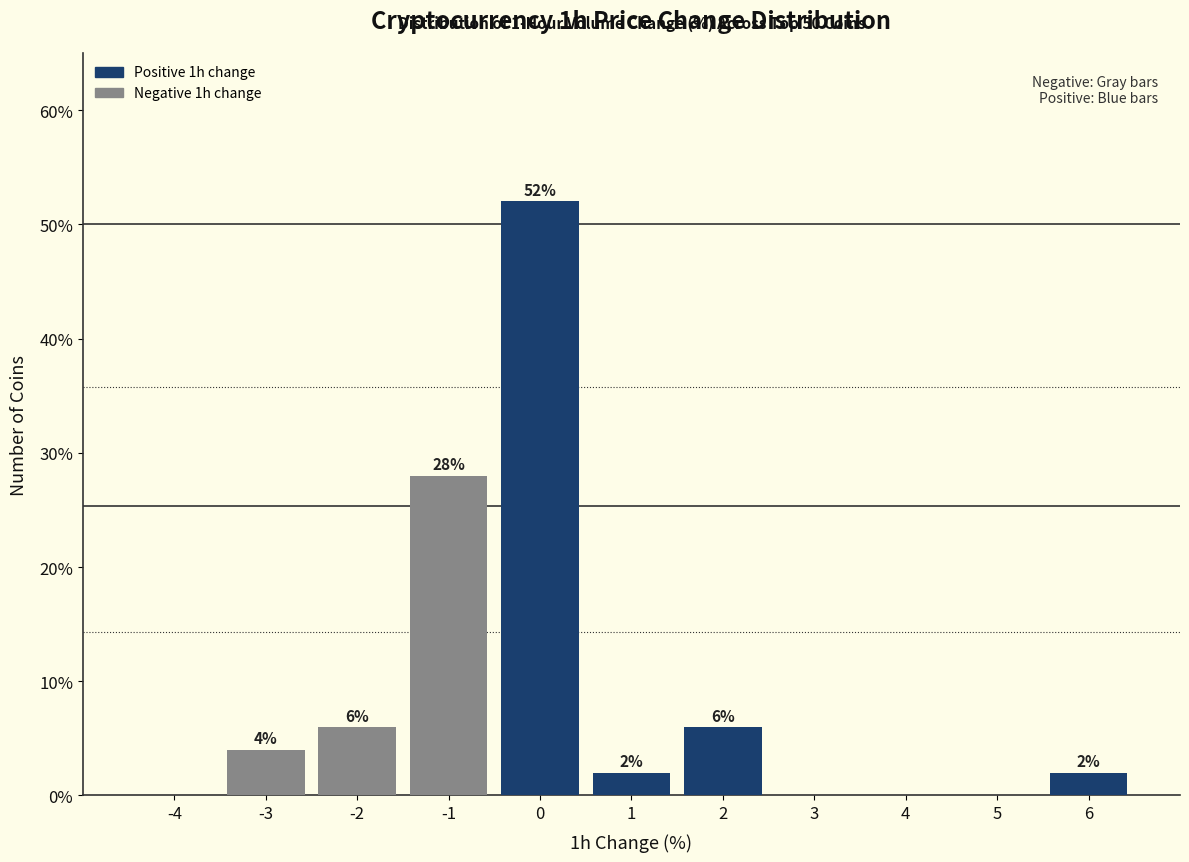

Reading right to left, list all the values displayed in this chart.

6=2.0	5=0.0	4=0.0	3=0.0	2=6.0	1=2.0	0=52.0	-1=28.0	-2=6.0	-3=4.0	-4=0.0